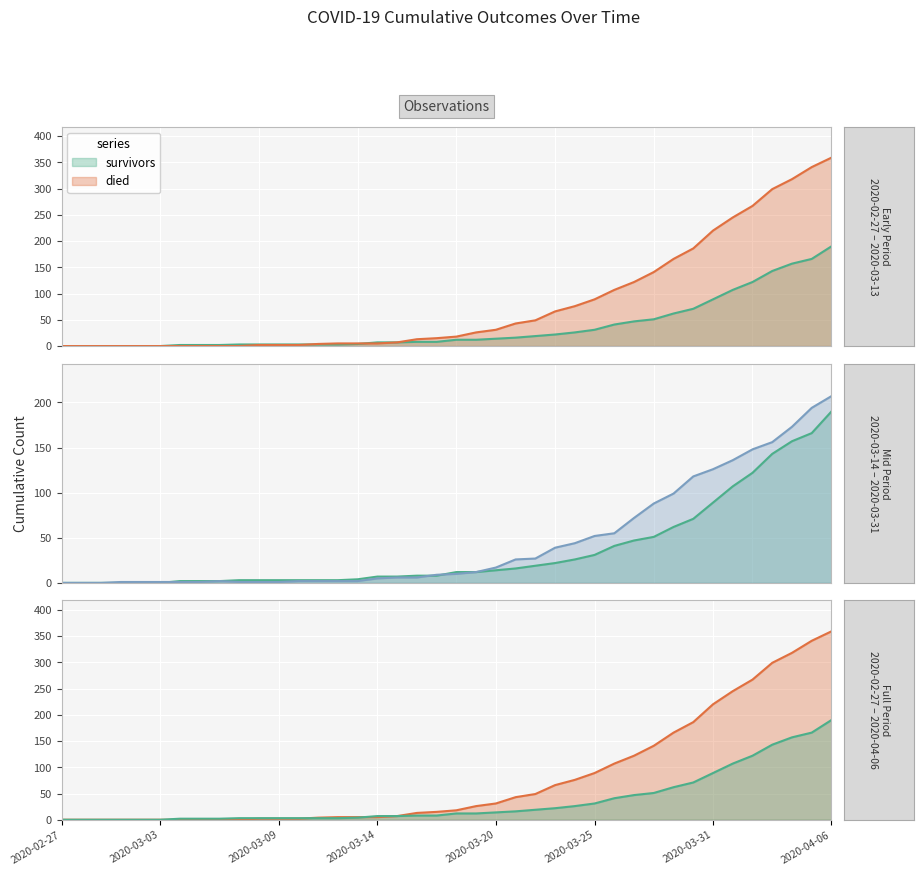

What is the value of the survivors point at the 7th from the left?

2